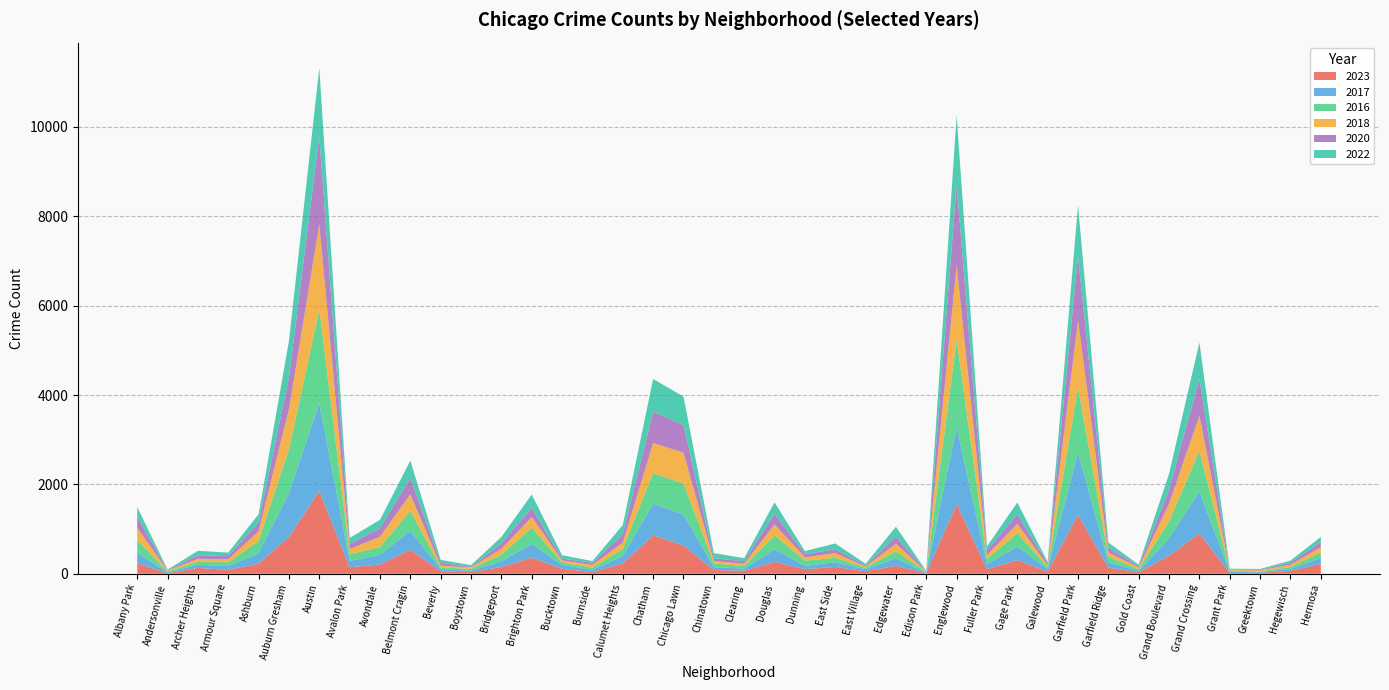

Reading left to right, extract all data points from this chart.

2023: Albany Park=233	Andersonville=11	Archer Heights=131	Armour Square=87	Ashburn=226	Auburn Gresham=824	Austin=1851	Avalon Park=144	Avondale=207	Belmont Cragin=539	Beverly=56	Boystown=35	Bridgeport=153	Brighton Park=359	Bucktown=111	Burnside=38	Calumet Heights=235	Chatham=858	Chicago Lawn=634	Chinatown=84	Clearing=67	Douglas=265	Dunning=103	East Side=152	East Village=57	Edgewater=179	Edison Park=10	Englewood=1558	Fuller Park=102	Gage Park=306	Galewood=48	Garfield Park=1318	Garfield Ridge=135	Gold Coast=35	Grand Boulevard=403	Grand Crossing=902	Grant Park=16	Greektown=22	Hegewisch=66	Hermosa=220
2017: Albany Park=235	Andersonville=17	Archer Heights=69	Armour Square=87	Ashburn=233	Auburn Gresham=978	Austin=1972	Avalon Park=142	Avondale=218	Belmont Cragin=420	Beverly=46	Boystown=33	Bridgeport=128	Brighton Park=309	Bucktown=85	Burnside=50	Calumet Heights=162	Chatham=711	Chicago Lawn=695	Chinatown=63	Clearing=49	Douglas=285	Dunning=72	East Side=108	East Village=46	Edgewater=166	Edison Park=12	Englewood=1726	Fuller Park=110	Gage Park=301	Galewood=58	Garfield Park=1401	Garfield Ridge=119	Gold Coast=31	Grand Boulevard=392	Grand Crossing=936	Grant Park=30	Greektown=20	Hegewisch=43	Hermosa=134
2016: Albany Park=282	Andersonville=20	Archer Heights=65	Armour Square=83	Ashburn=276	Auburn Gresham=983	Austin=2086	Avalon Park=151	Avondale=172	Belmont Cragin=451	Beverly=40	Boystown=39	Bridgeport=147	Brighton Park=363	Bucktown=55	Burnside=49	Calumet Heights=157	Chatham=686	Chicago Lawn=690	Chinatown=84	Clearing=54	Douglas=308	Dunning=119	East Side=97	East Village=32	Edgewater=162	Edison Park=12	Englewood=1948	Fuller Park=118	Gage Park=305	Galewood=42	Garfield Park=1448	Garfield Ridge=126	Gold Coast=33	Grand Boulevard=384	Grand Crossing=908	Grant Park=26	Greektown=11	Hegewisch=42	Hermosa=124
2018: Albany Park=281	Andersonville=19	Archer Heights=69	Armour Square=69	Ashburn=218	Auburn Gresham=898	Austin=1912	Avalon Park=115	Avondale=233	Belmont Cragin=368	Beverly=41	Boystown=34	Bridgeport=129	Brighton Park=240	Bucktown=47	Burnside=60	Calumet Heights=145	Chatham=670	Chicago Lawn=691	Chinatown=52	Clearing=55	Douglas=246	Dunning=74	East Side=105	East Village=26	Edgewater=164	Edison Park=9	Englewood=1672	Fuller Park=87	Gage Park=205	Galewood=42	Garfield Park=1509	Garfield Ridge=94	Gold Coast=43	Grand Boulevard=388	Grand Crossing=794	Grant Park=15	Greektown=24	Hegewisch=49	Hermosa=117
2020: Albany Park=246	Andersonville=8	Archer Heights=78	Armour Square=70	Ashburn=193	Auburn Gresham=708	Austin=1959	Avalon Park=113	Avondale=188	Belmont Cragin=365	Beverly=62	Boystown=14	Bridgeport=124	Brighton Park=203	Bucktown=41	Burnside=47	Calumet Heights=185	Chatham=703	Chicago Lawn=618	Chinatown=63	Clearing=56	Douglas=242	Dunning=69	East Side=85	East Village=24	Edgewater=157	Edison Park=5	Englewood=1801	Fuller Park=112	Gage Park=213	Galewood=43	Garfield Park=1426	Garfield Ridge=109	Gold Coast=28	Grand Boulevard=313	Grand Crossing=828	Grant Park=7	Greektown=11	Hegewisch=46	Hermosa=114
2022: Albany Park=216	Andersonville=18	Archer Heights=102	Armour Square=77	Ashburn=188	Auburn Gresham=822	Austin=1541	Avalon Park=136	Avondale=190	Belmont Cragin=390	Beverly=66	Boystown=37	Bridgeport=143	Brighton Park=299	Bucktown=75	Burnside=40	Calumet Heights=206	Chatham=732	Chicago Lawn=638	Chinatown=116	Clearing=69	Douglas=253	Dunning=70	East Side=131	East Village=37	Edgewater=224	Edison Park=15	Englewood=1556	Fuller Park=84	Gage Park=265	Galewood=30	Garfield Park=1148	Garfield Ridge=114	Gold Coast=34	Grand Boulevard=358	Grand Crossing=810	Grant Park=20	Greektown=19	Hegewisch=49	Hermosa=116